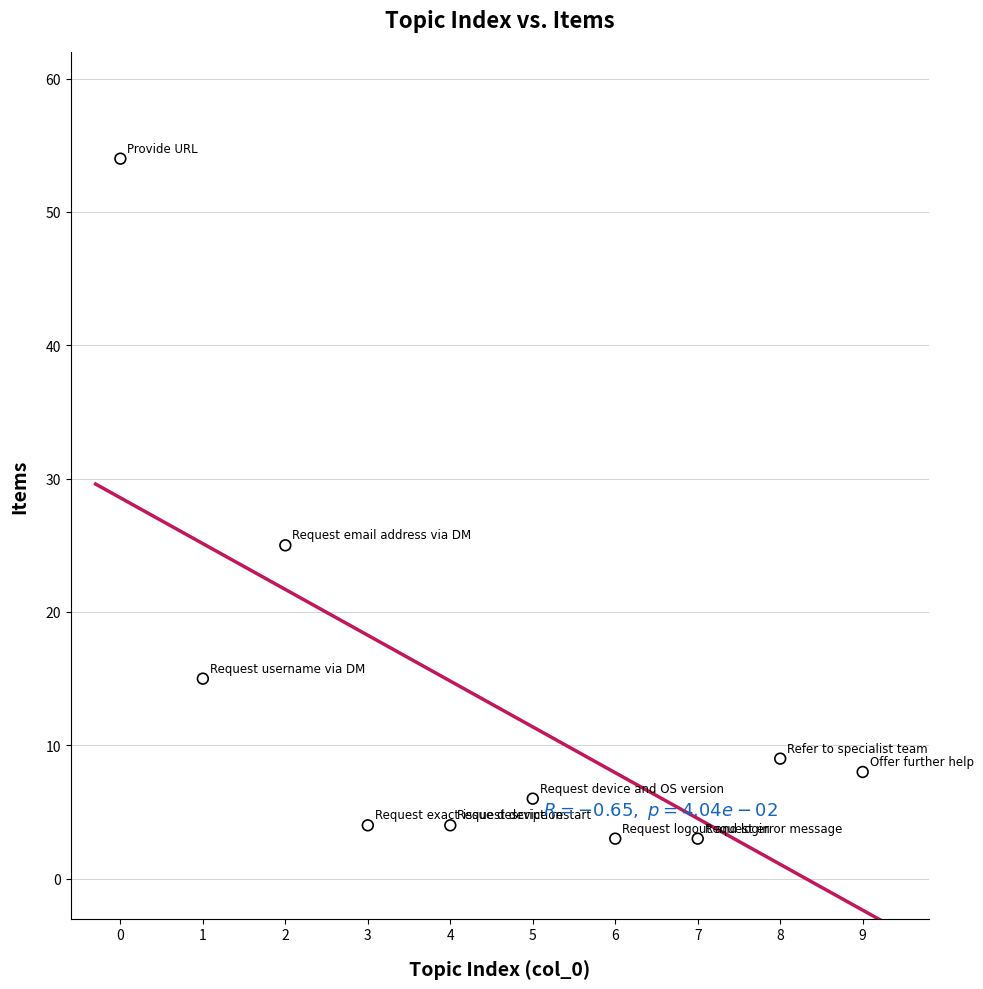

What Y value in the scatter plot is closest to 28?

25